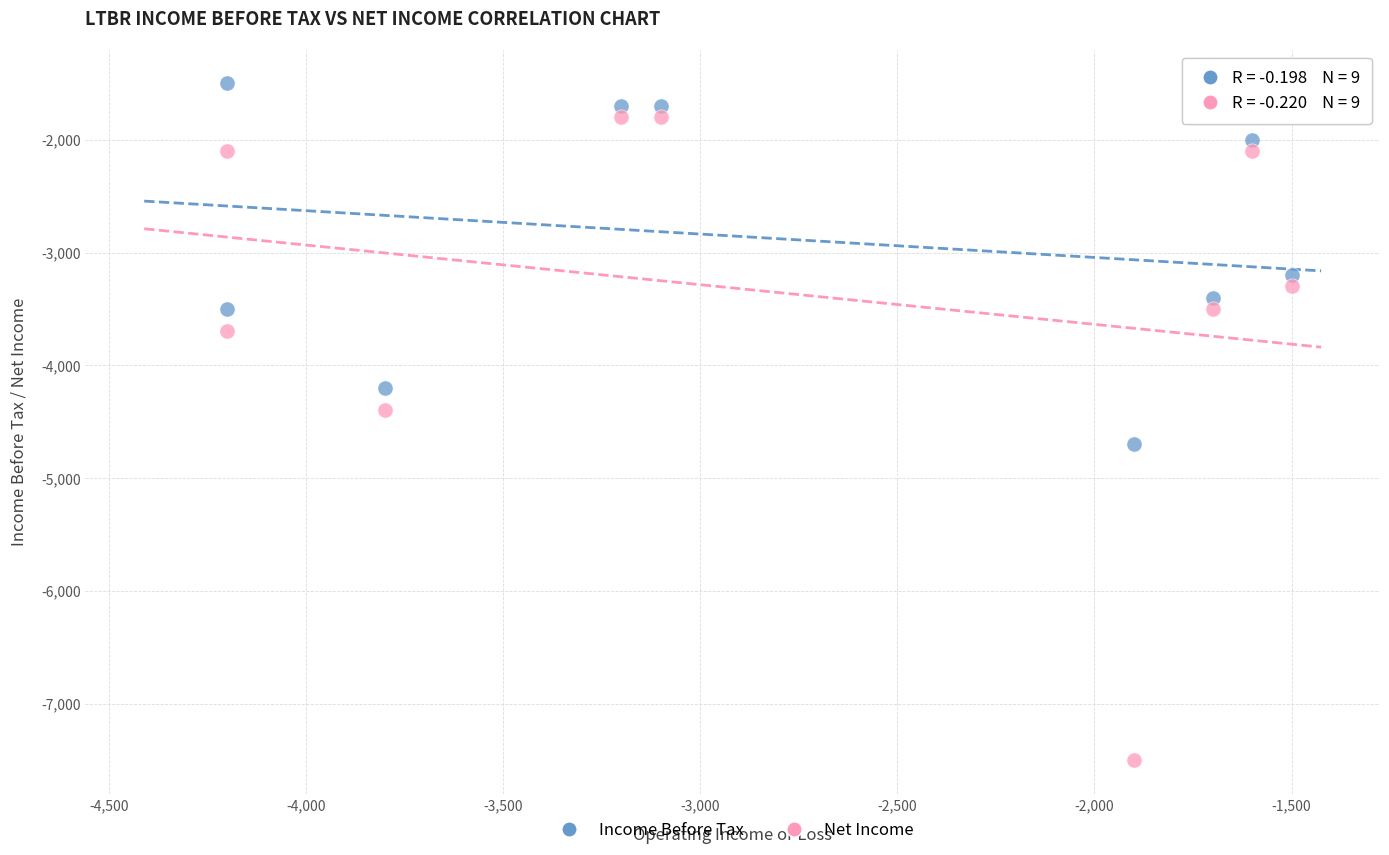

Which series reaches the maximum Y coordinate?

Income Before Tax